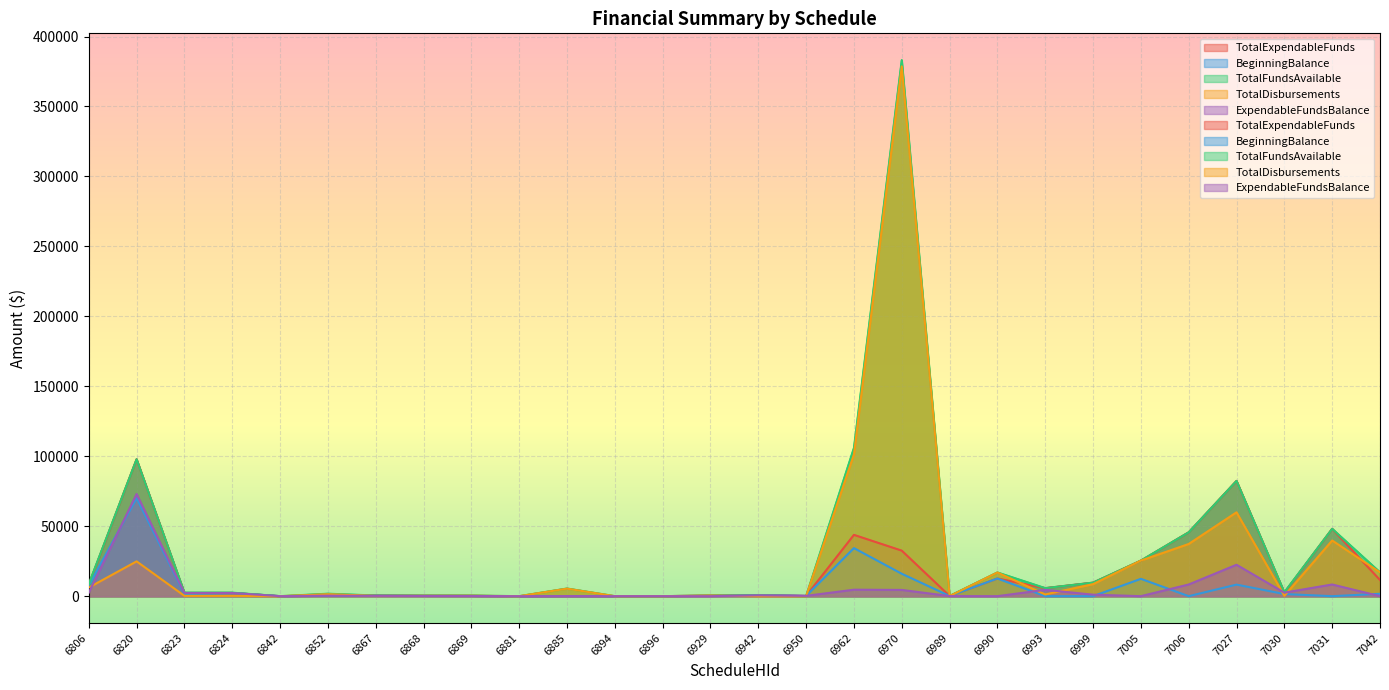

List the labels in order of TotalExpendableFunds value, largest first.

6820, 7027, 7031, 7006, 6962, 6970, 7005, 6990, 7042, 6999, 6806, 6993, 7030, 6823, 6824, 6942, 6867, 6929, 6852, 6868, 6950, 6869, 6989, 6885, 6894, 6896, 6842, 6881